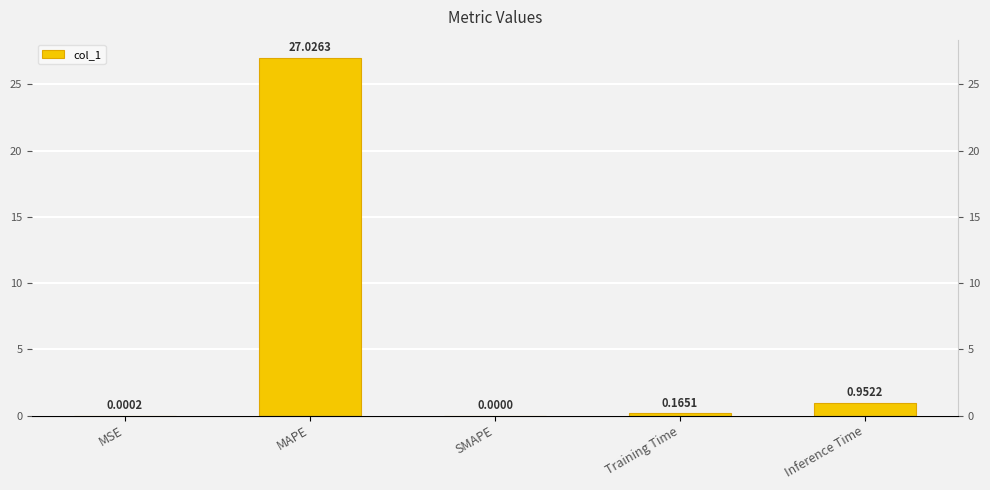

List the labels in order of value, largest first.

MAPE, Inference Time, Training Time, MSE, SMAPE